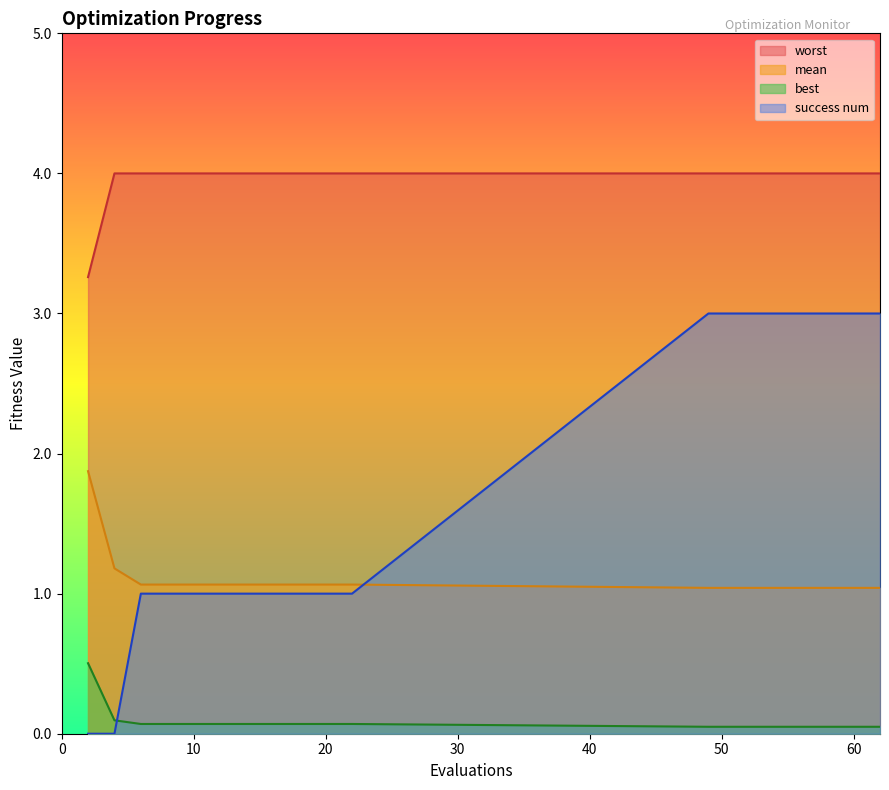

Reading right to left, transcribe all the data shown in this chart.

mean: 62=1.0	60=1.0	59=1.0	57=1.0	55=1.0	54=1.0	52=1.0	51=1.0	49=1.0	22=1.1	20=1.1	18=1.1	16=1.1	14=1.1	12=1.1	10=1.1	8=1.1	6=1.1	4=1.2	2=1.9
best: 62=0.0	60=0.0	59=0.0	57=0.0	55=0.0	54=0.0	52=0.0	51=0.0	49=0.0	22=0.1	20=0.1	18=0.1	16=0.1	14=0.1	12=0.1	10=0.1	8=0.1	6=0.1	4=0.1	2=0.5
worst: 62=4.0	60=4.0	59=4.0	57=4.0	55=4.0	54=4.0	52=4.0	51=4.0	49=4.0	22=4.0	20=4.0	18=4.0	16=4.0	14=4.0	12=4.0	10=4.0	8=4.0	6=4.0	4=4.0	2=3.3
success num: 62=3.0	60=3.0	59=3.0	57=3.0	55=3.0	54=3.0	52=3.0	51=3.0	49=3.0	22=1.0	20=1.0	18=1.0	16=1.0	14=1.0	12=1.0	10=1.0	8=1.0	6=1.0	4=0.0	2=0.0